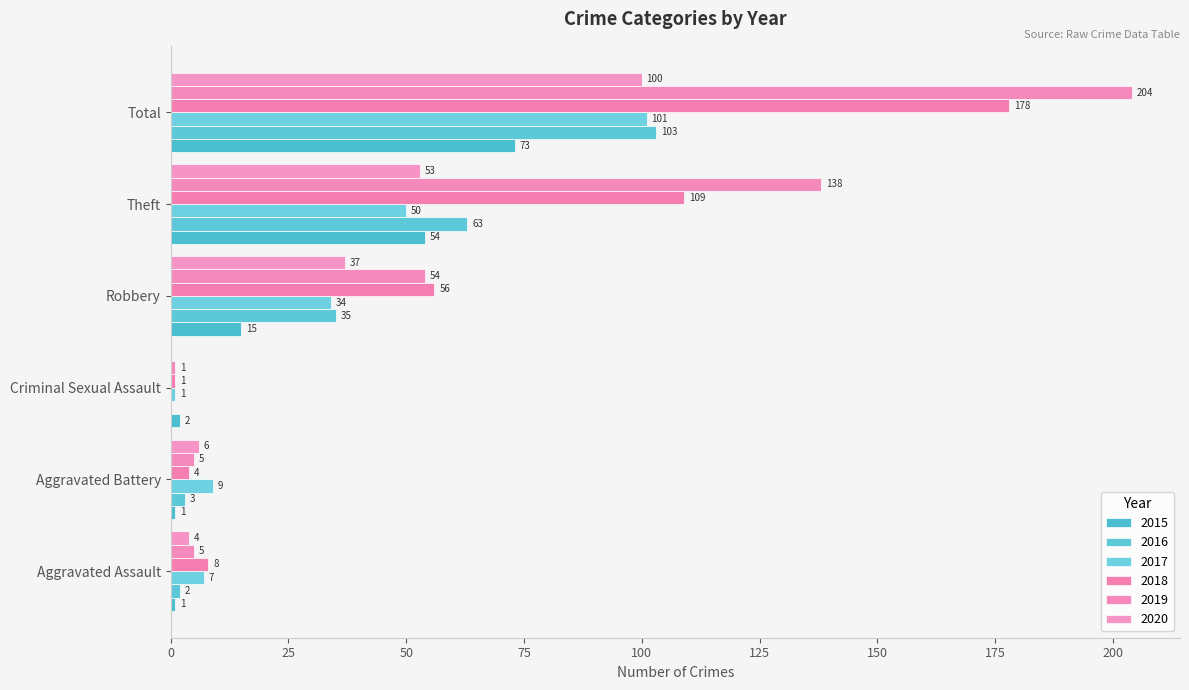

Which series changed the most between Aggravated Battery and Total?

2019